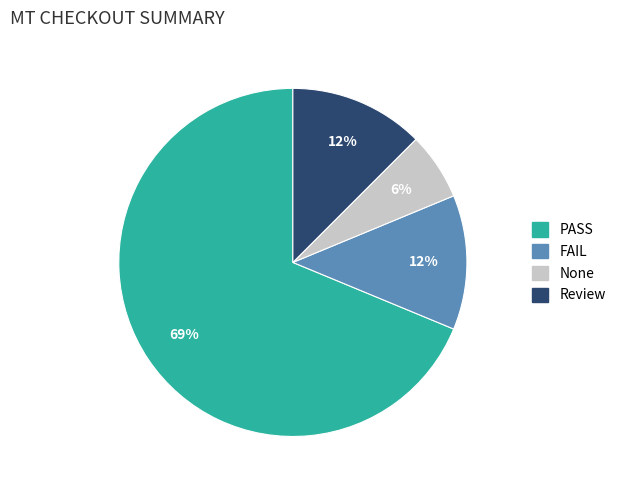

Approximately how many times larger is the value at FAIL compared to Review?

1.0